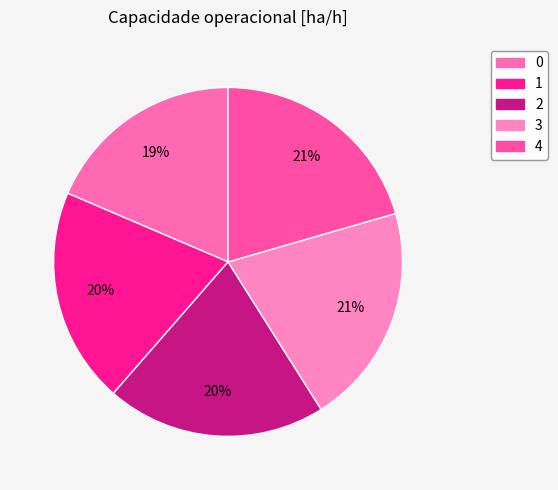

To the nearest percent, what is the difference between the 2 and 0 slice percentages?

2%